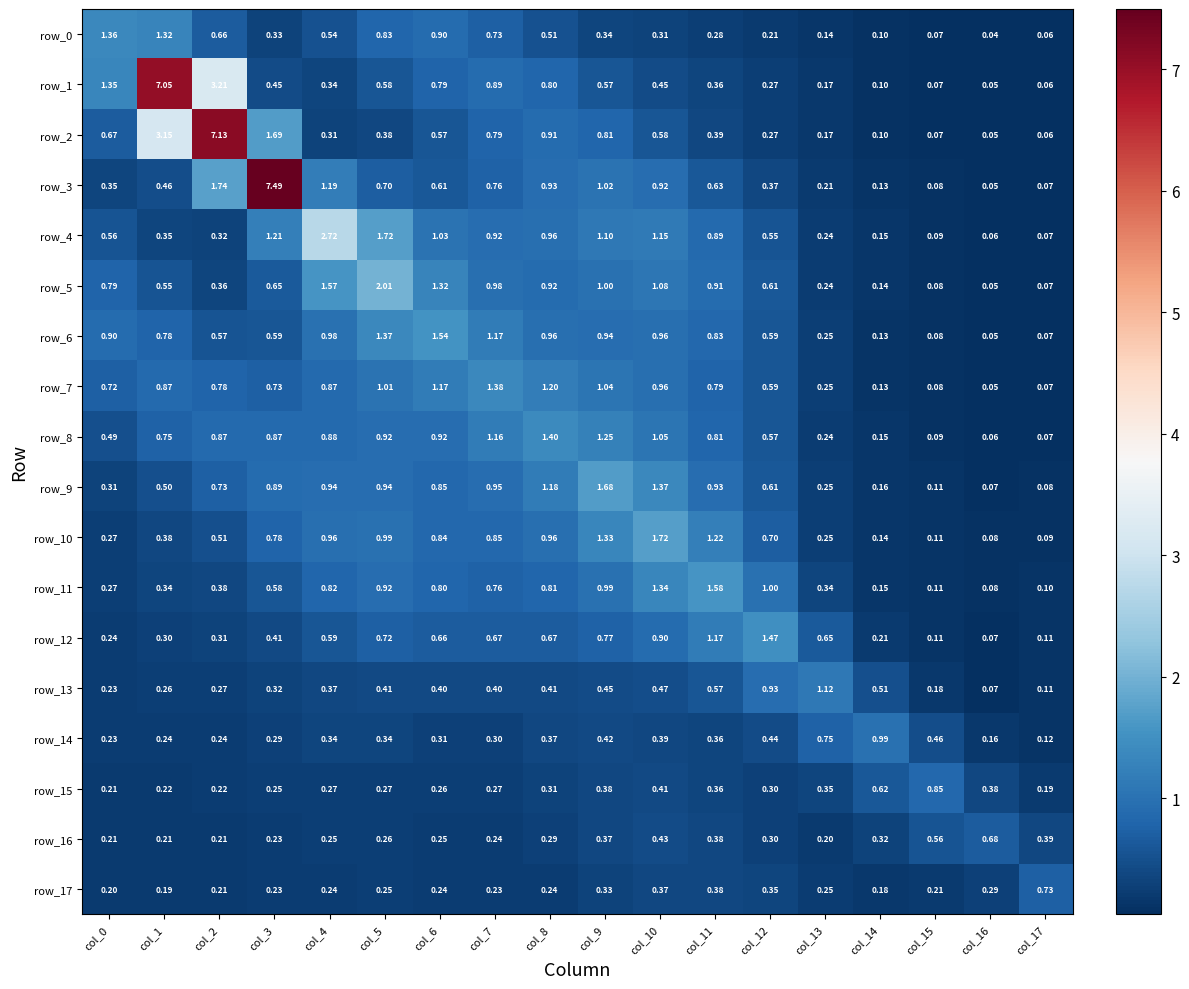

Is the value of row_1 at col_0 greater than the value of row_7 at col_1?

Yes